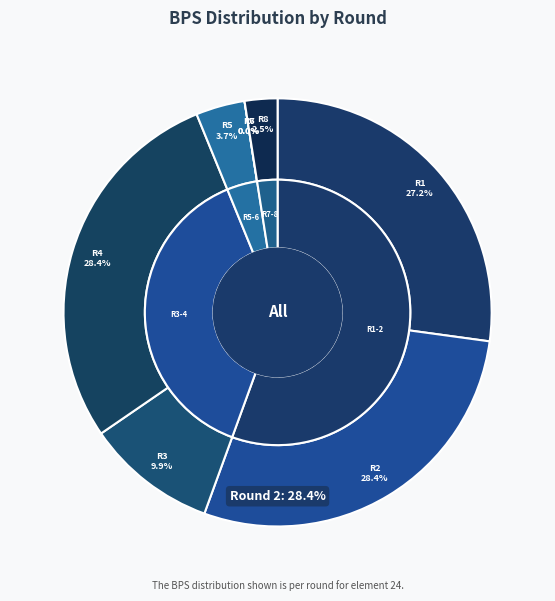

To the nearest percent, what is the combined percentage of Round 4 and Round 2?

57%